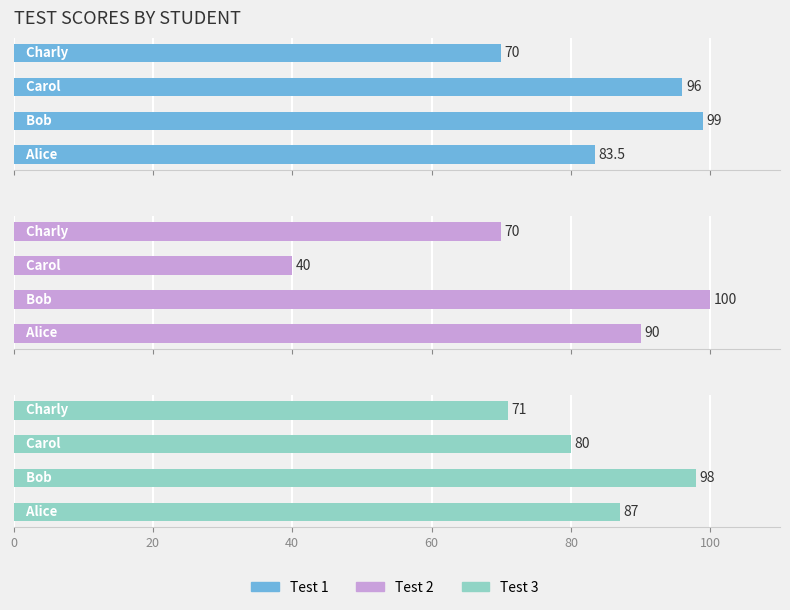

At how many categories does at least one series exceed 82?

3